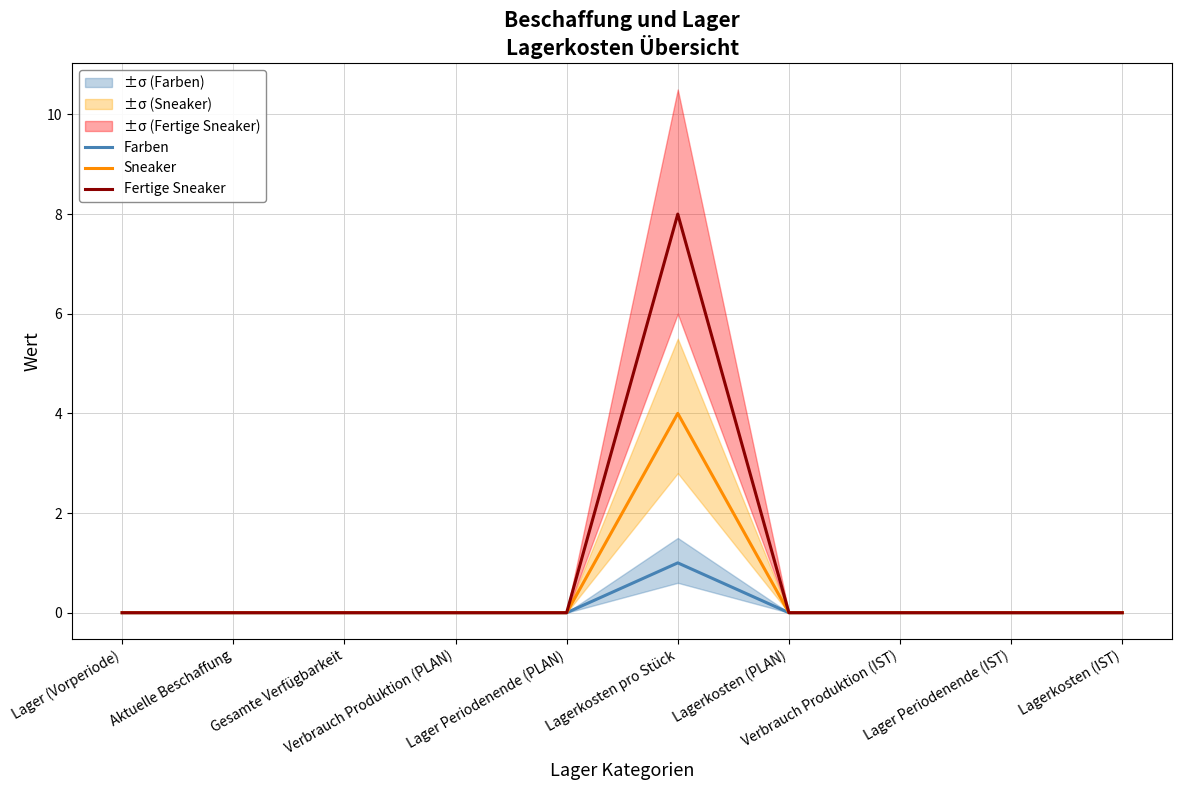

Which series has the largest range (max minus min)?

Fertige Sneaker